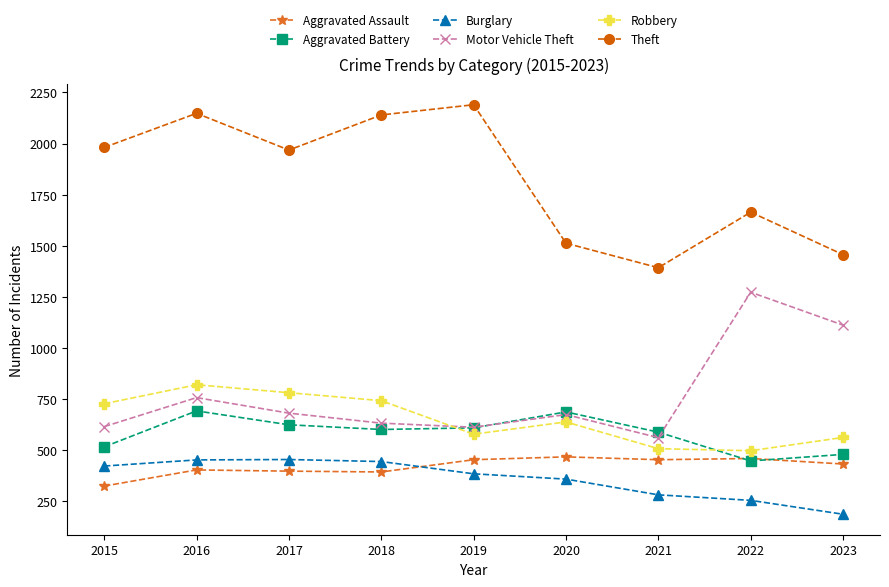

True or false: Motor Vehicle Theft and Aggravated Assault cross at least once.

False